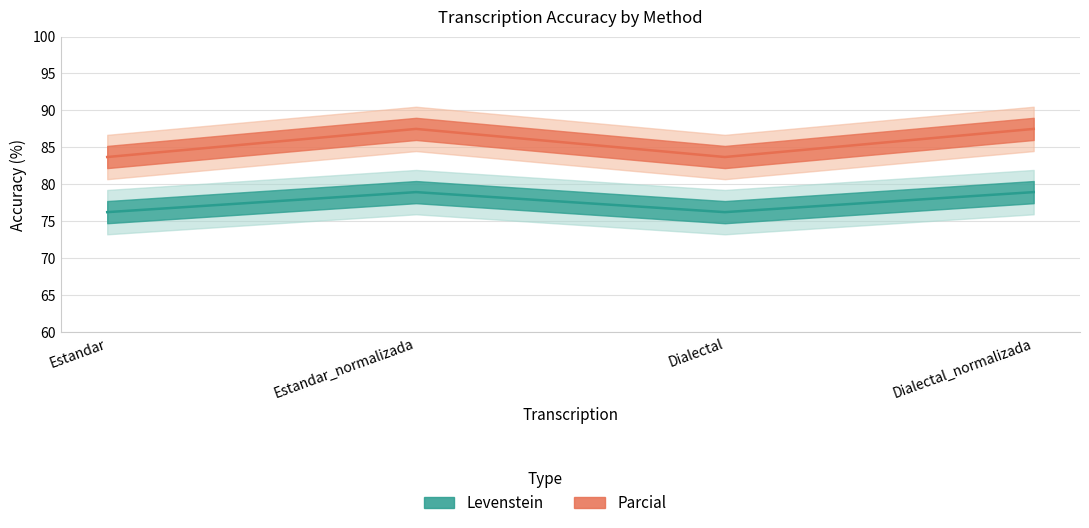

Reading left to right, list all the values displayed in this chart.

Levenstein: Estandar=76.2	Estandar_normalizada=78.9	Dialectal=76.2	Dialectal_normalizada=78.9
Parcial: Estandar=83.7	Estandar_normalizada=87.5	Dialectal=83.7	Dialectal_normalizada=87.5